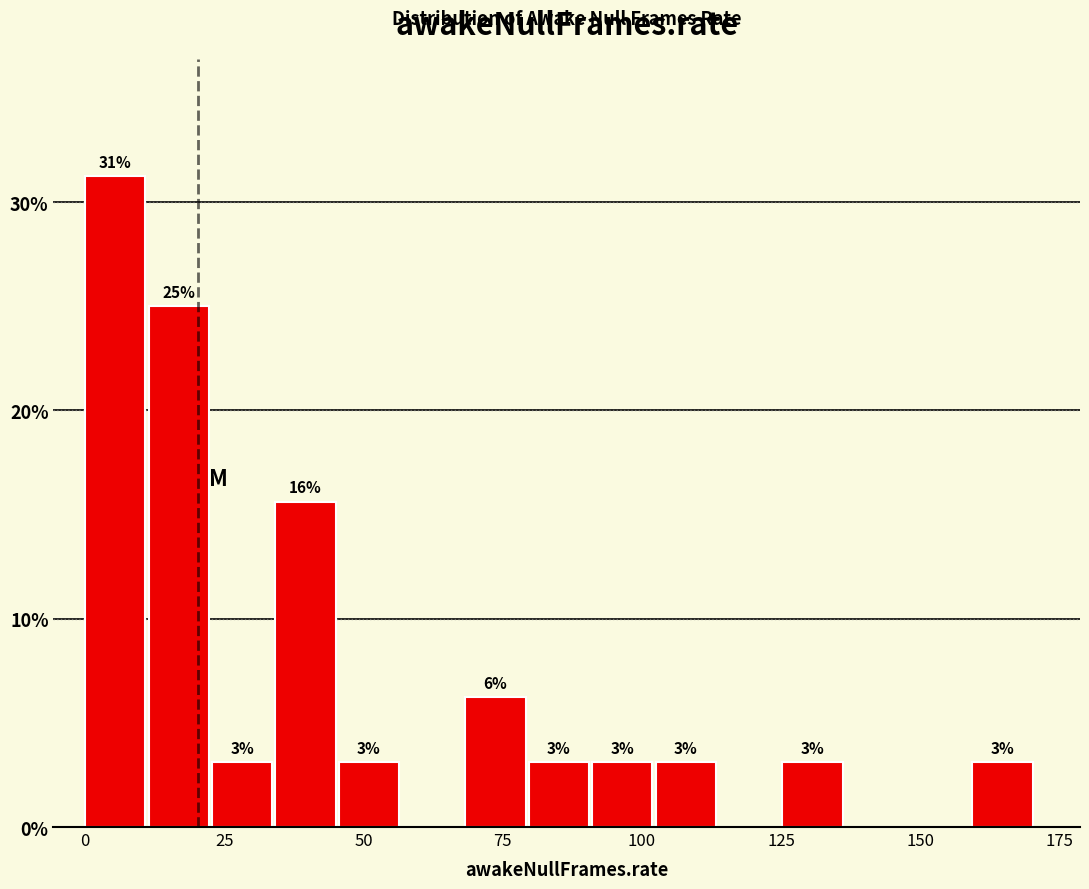

Around what value on the x-axis is the tallest bar? Give the approximate position of its centre, as read against the axis.

5